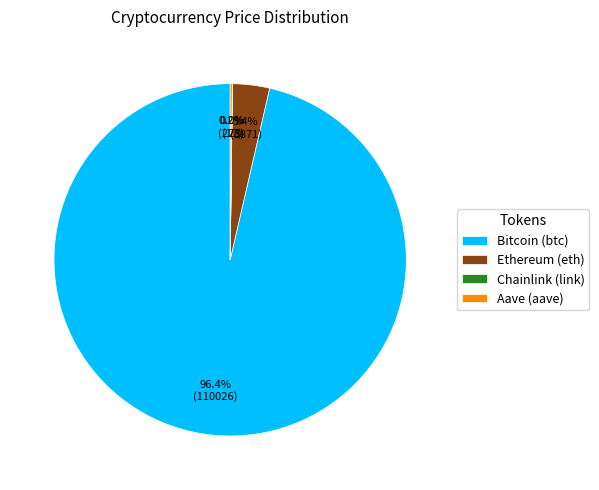

What is the largest slice in the pie chart?

Bitcoin (btc)